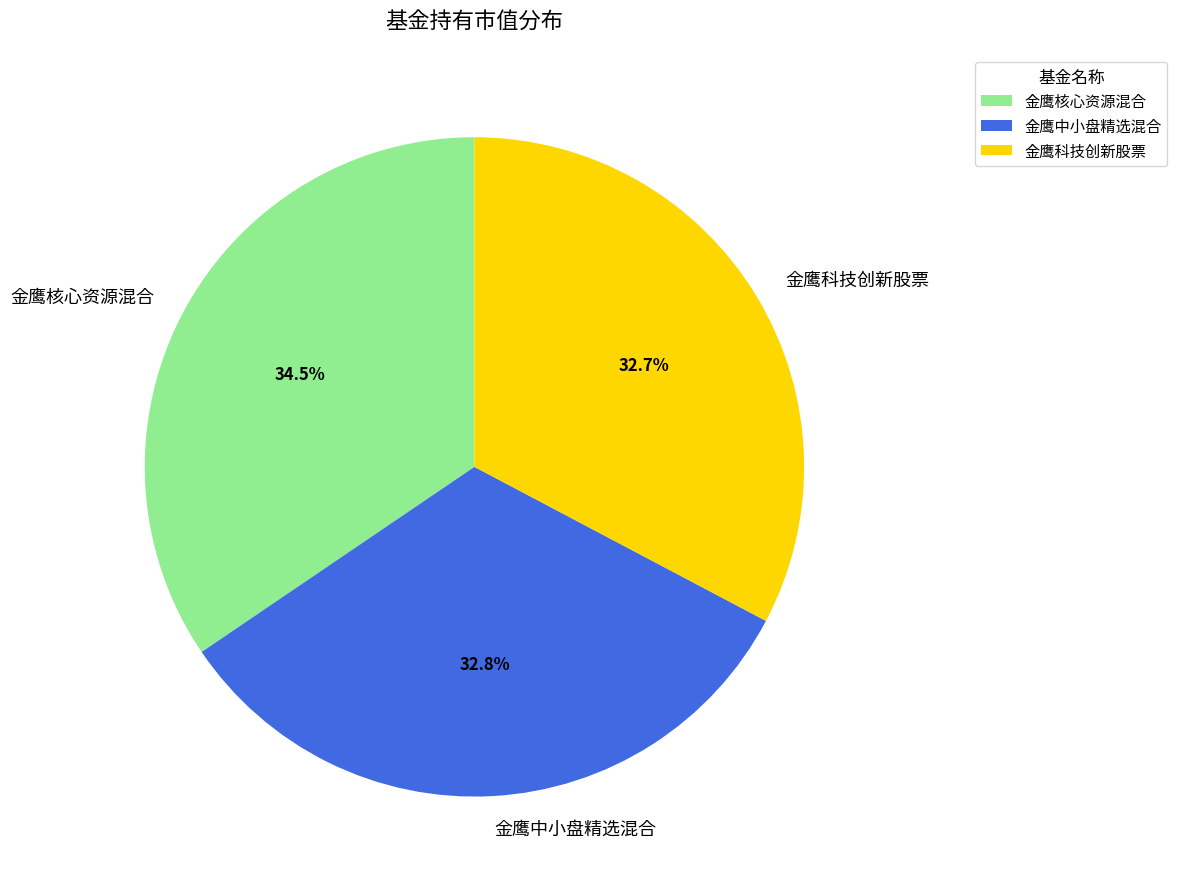

What percentage is the 金鹰中小盘精选混合 slice, to the nearest percent?

33%